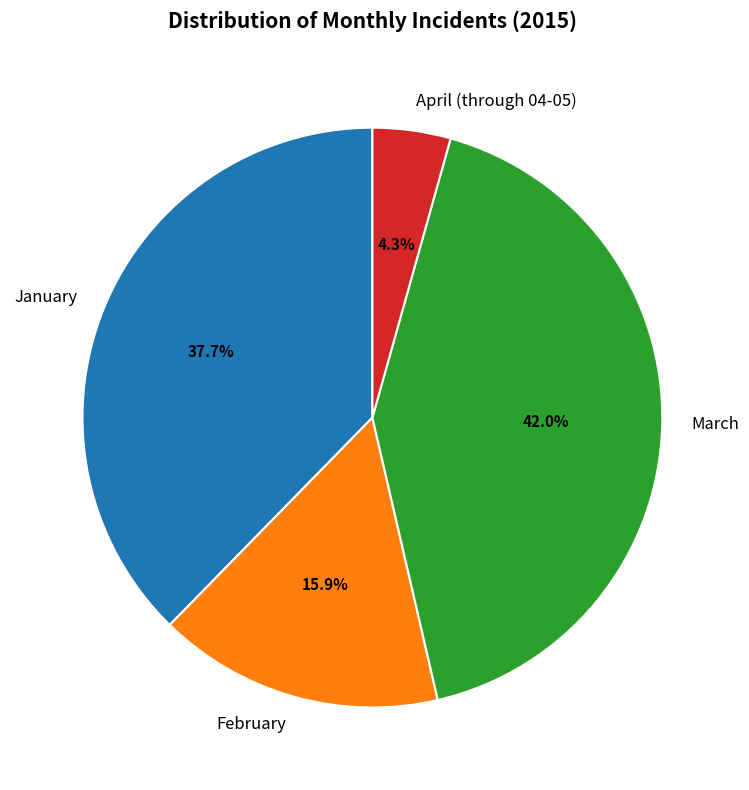

Is it true that March is 42% of the pie?

True